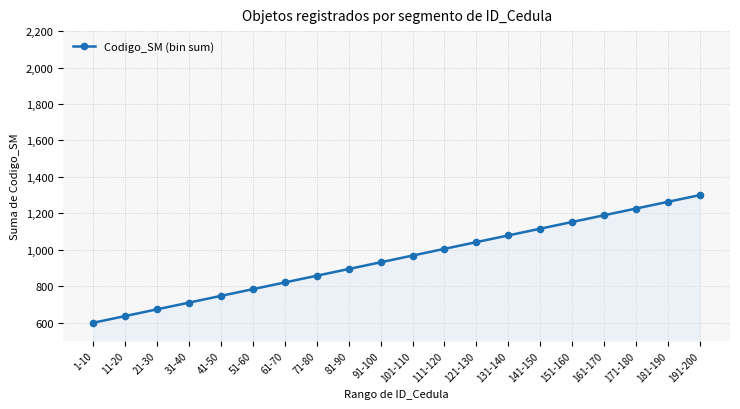

What is the label of the 1st point from the left?

1-10